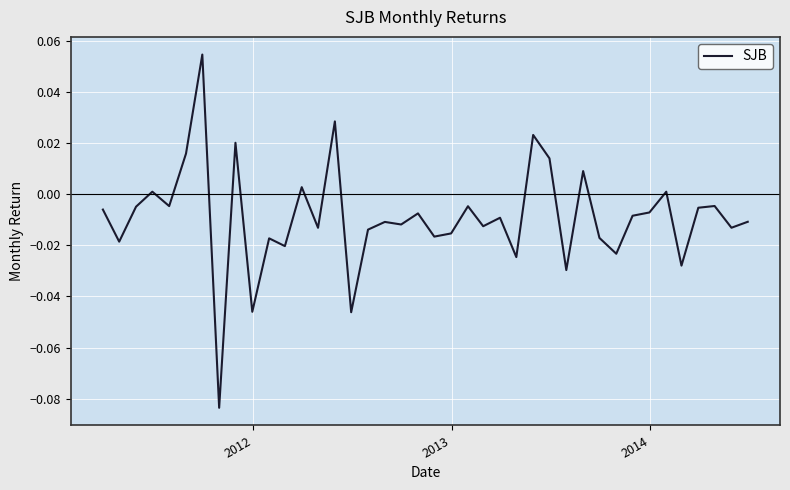

How many lines are shown in the chart?

1